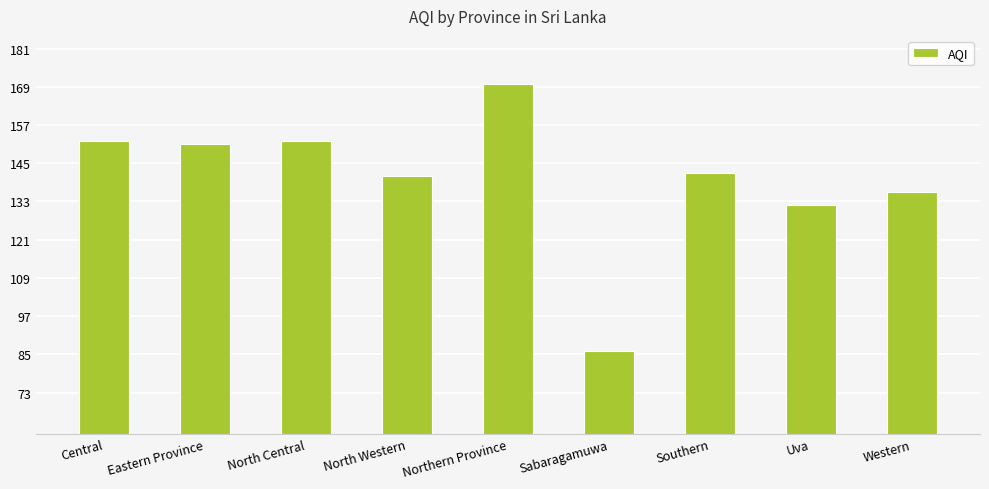

Reading left to right, list all the values displayed in this chart.

152	151	152	141	170	86	142	132	136